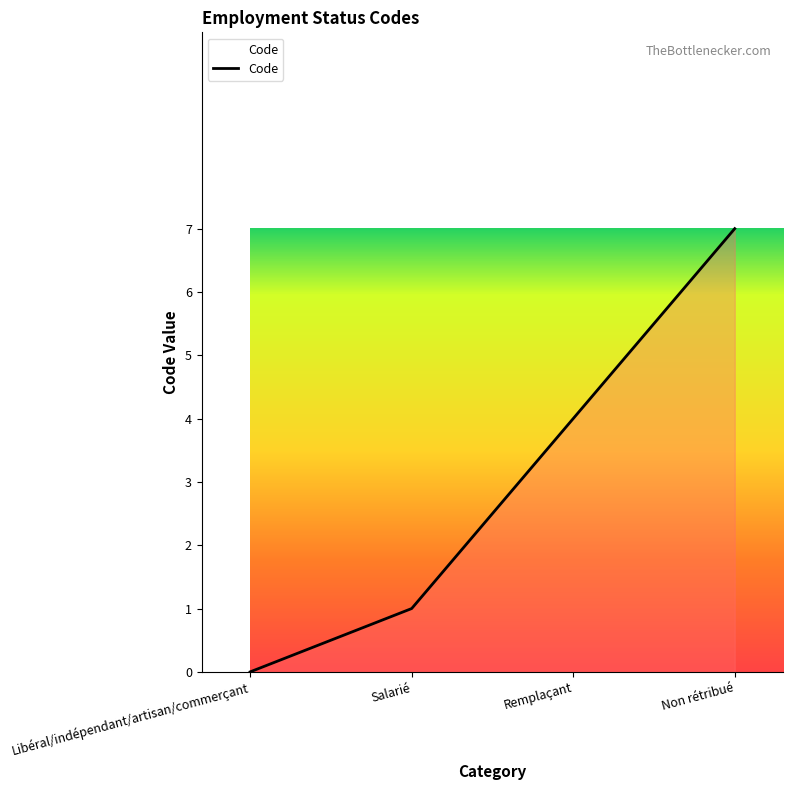

True or false: the data shows 2 at Remplaçant.

False